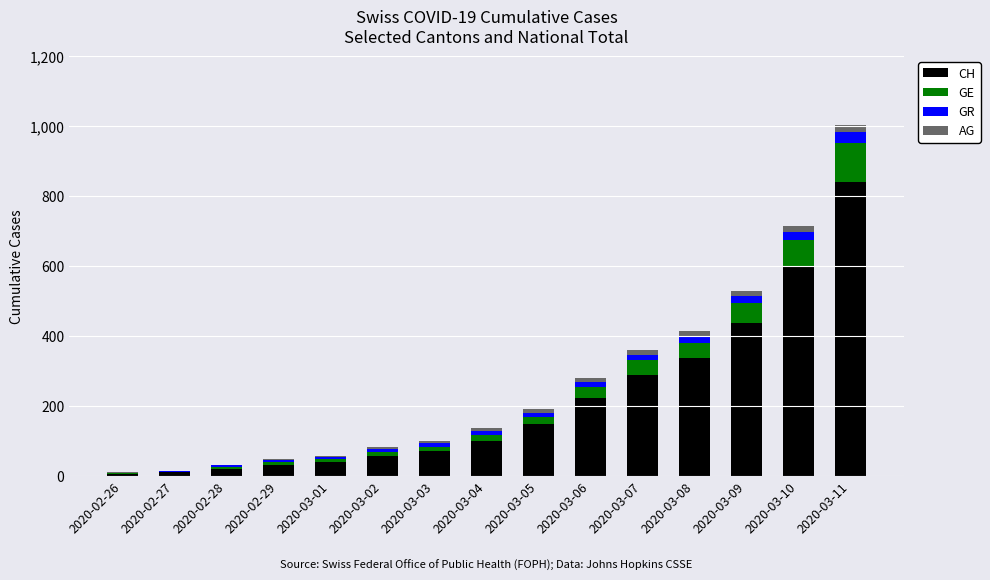

Are the bars horizontal?

No